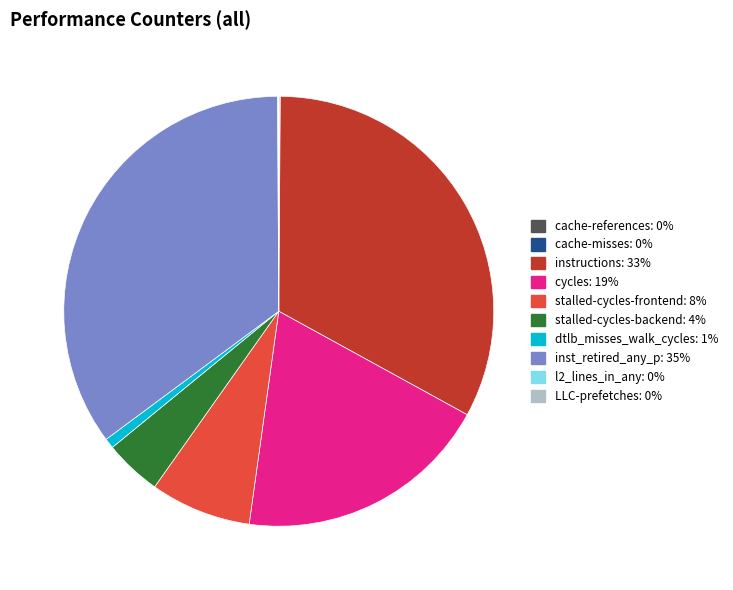

Is the sum of instructions and stalled-cycles-backend greater than half?

No